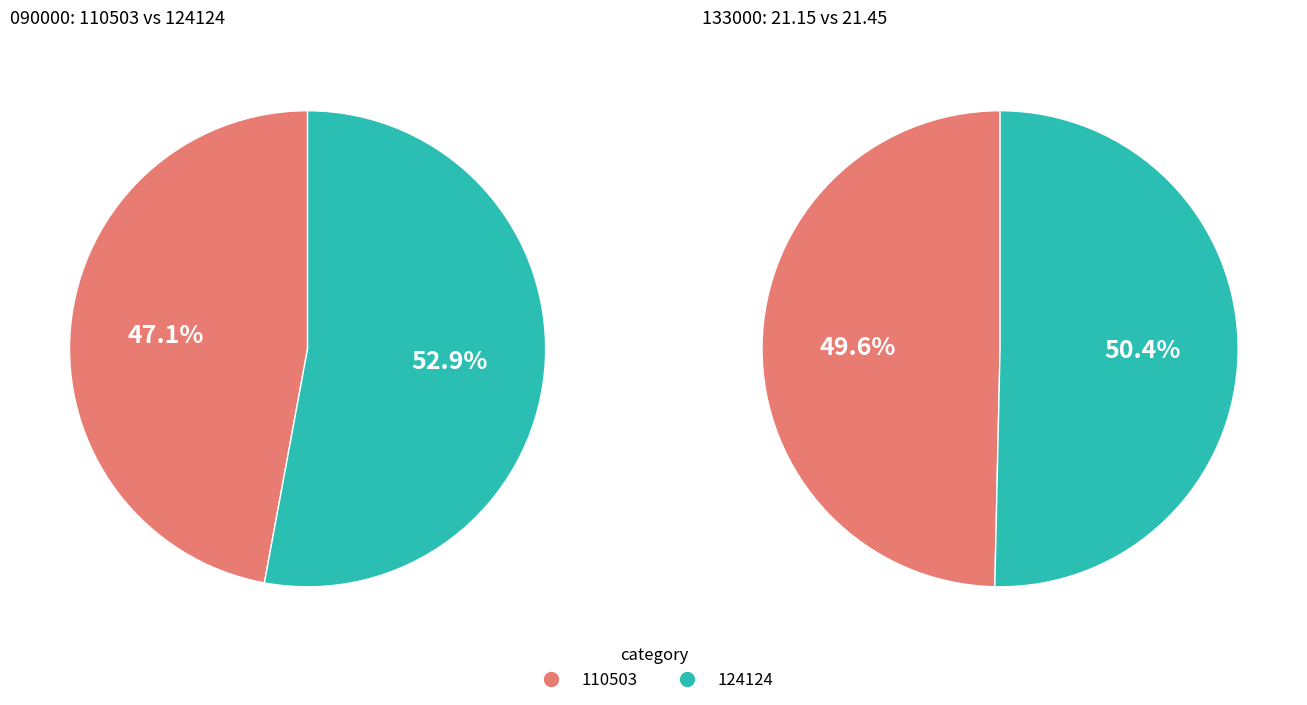

Is the sum of 124124 and 110503 greater than half?

Yes